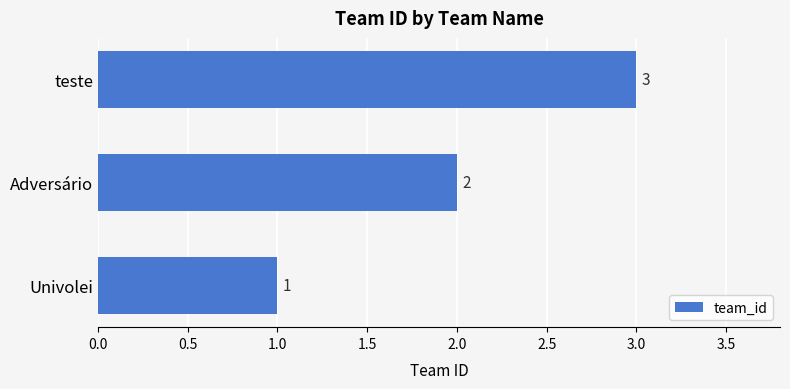

Count the number of data series in this chart.

1